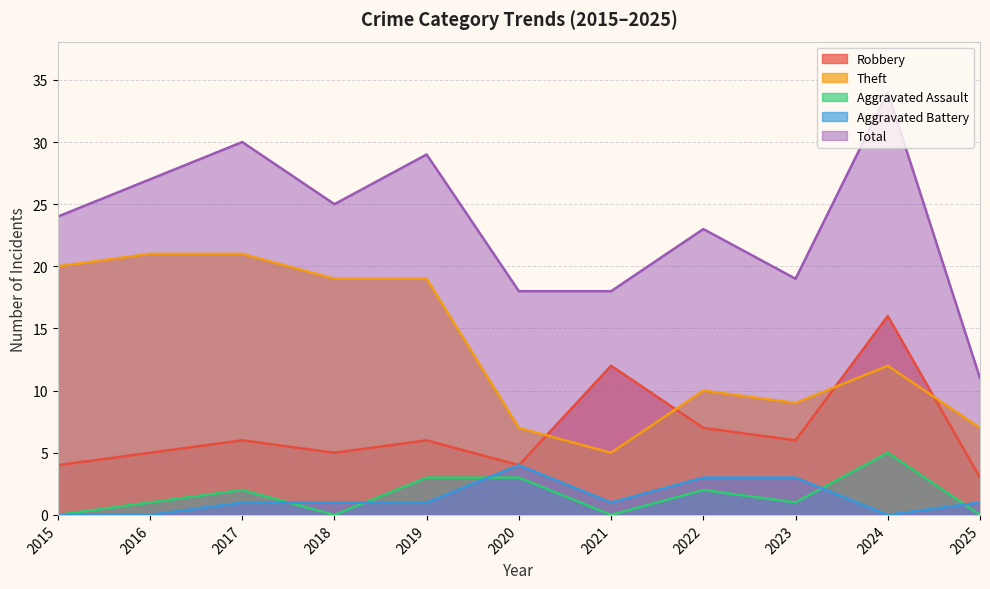

Reading left to right, extract all data points from this chart.

Robbery: 2015=4	2016=5	2017=6	2018=5	2019=6	2020=4	2021=12	2022=7	2023=6	2024=16	2025=3
Theft: 2015=20	2016=21	2017=21	2018=19	2019=19	2020=7	2021=5	2022=10	2023=9	2024=12	2025=7
Aggravated Assault: 2015=0	2016=1	2017=2	2018=0	2019=3	2020=3	2021=0	2022=2	2023=1	2024=5	2025=0
Aggravated Battery: 2015=0	2016=0	2017=1	2018=1	2019=1	2020=4	2021=1	2022=3	2023=3	2024=0	2025=1
Total: 2015=24	2016=27	2017=30	2018=25	2019=29	2020=18	2021=18	2022=23	2023=19	2024=34	2025=11